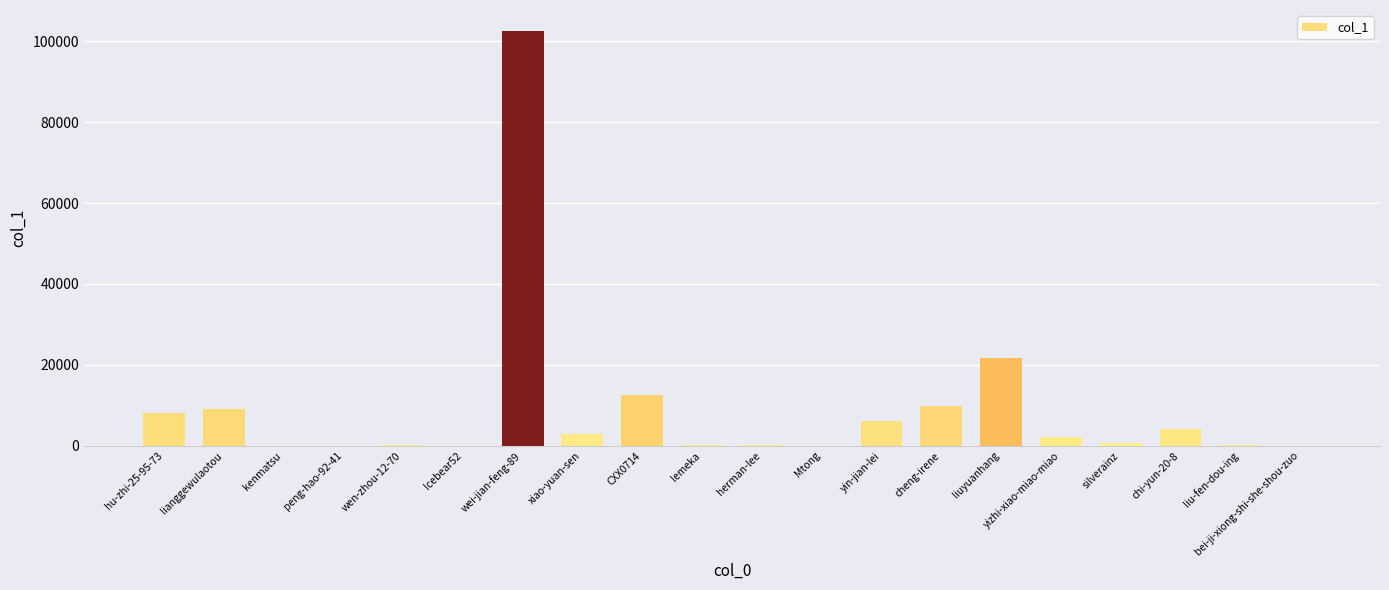

What is the change in value from kenmatsu to xiao-yuan-sen?

+2997